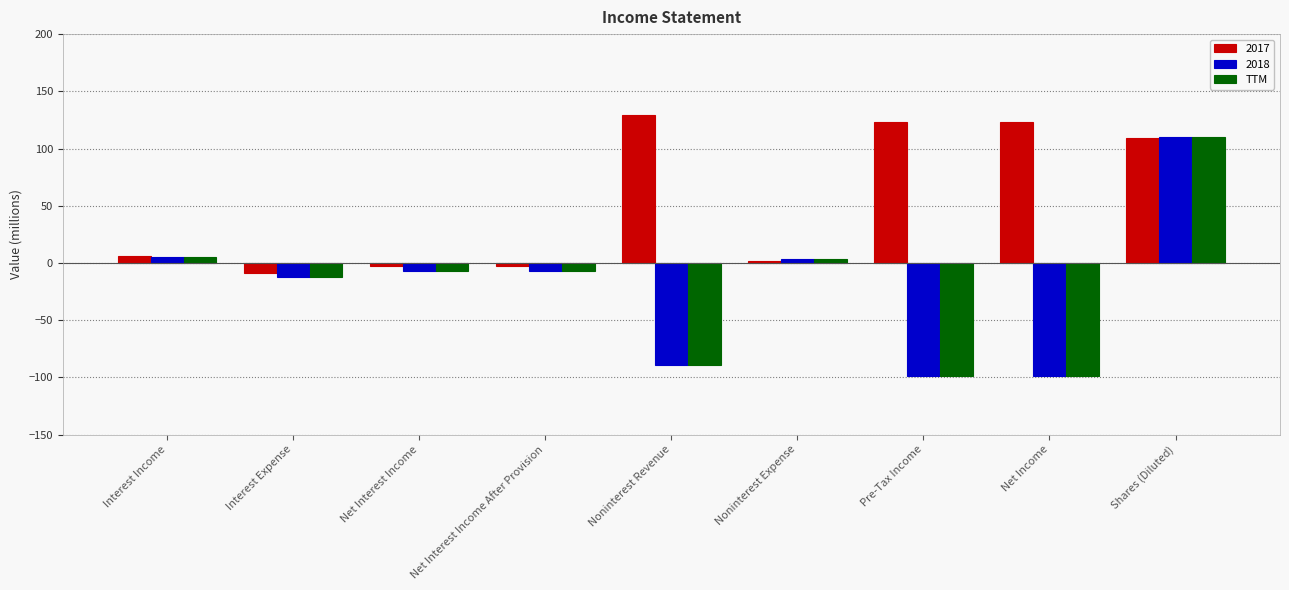

What is the label of the 9th bar from the left?

Shares (Diluted)